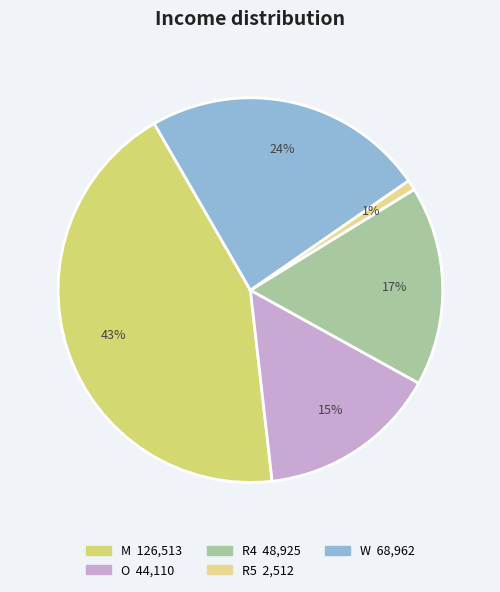

Which slice is the largest?

M